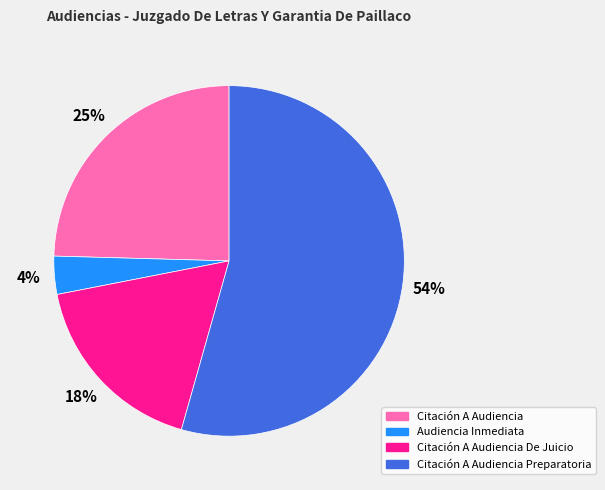

Do Citación A Audiencia Preparatoria and Citación A Audiencia De Juicio together represent more than half of the pie?

Yes